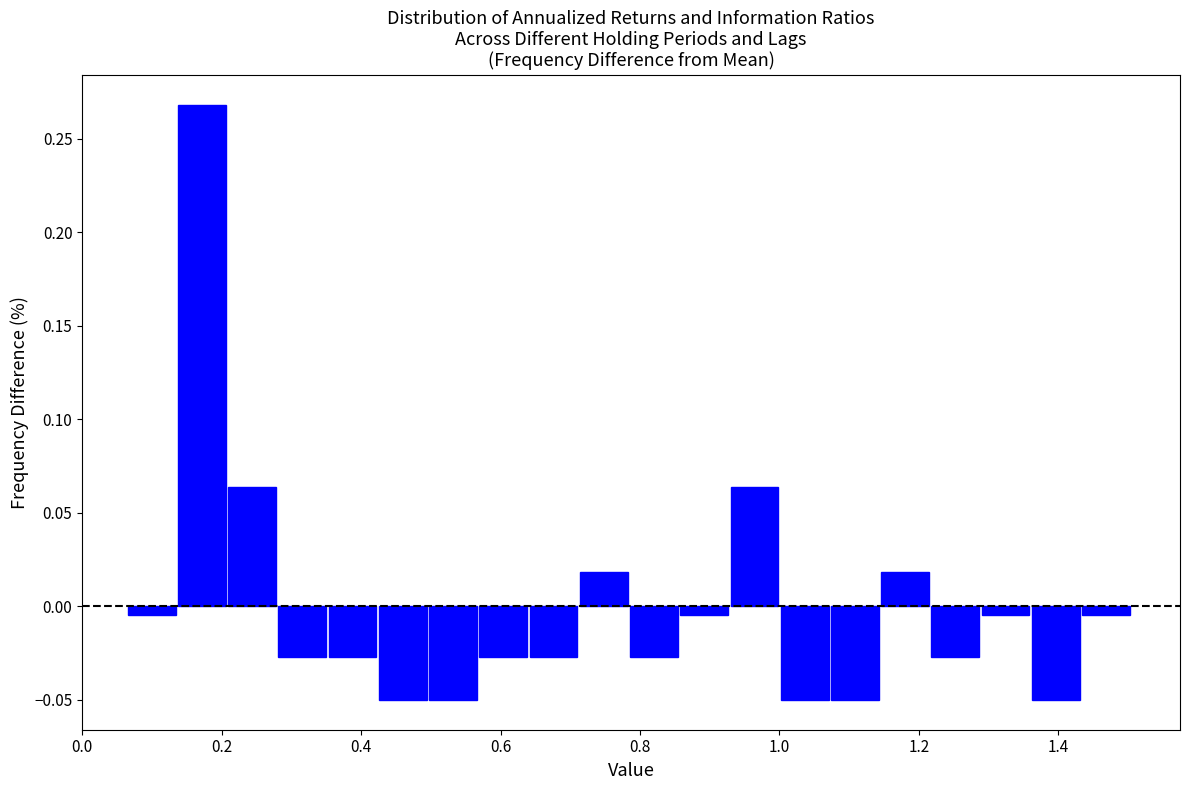

Read against the x-axis, roughly where is the centre of the tallest bar?

0.18